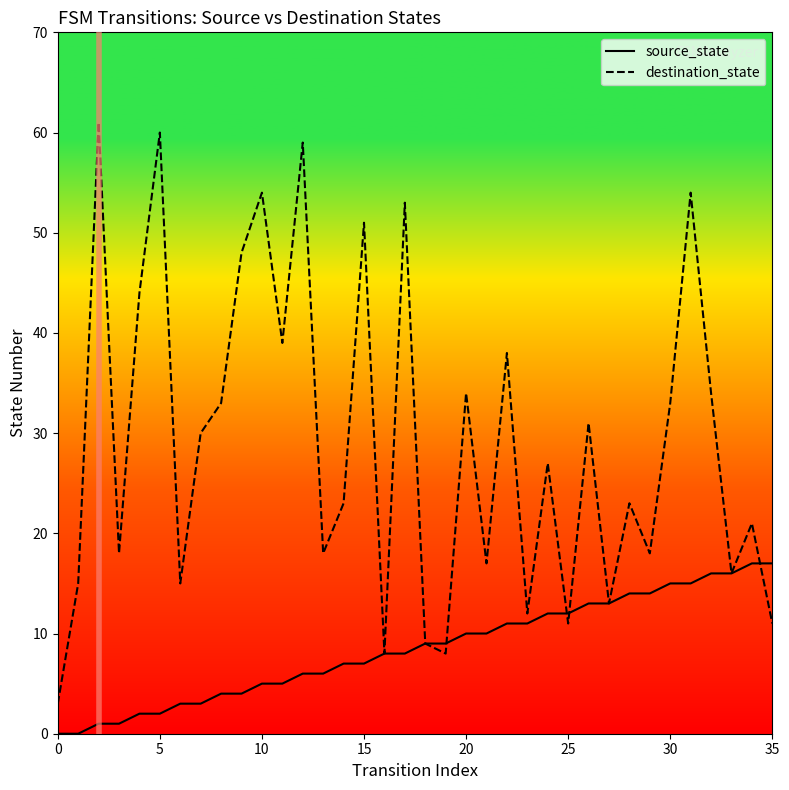

What are all the series names shown in the legend?

source_state, destination_state